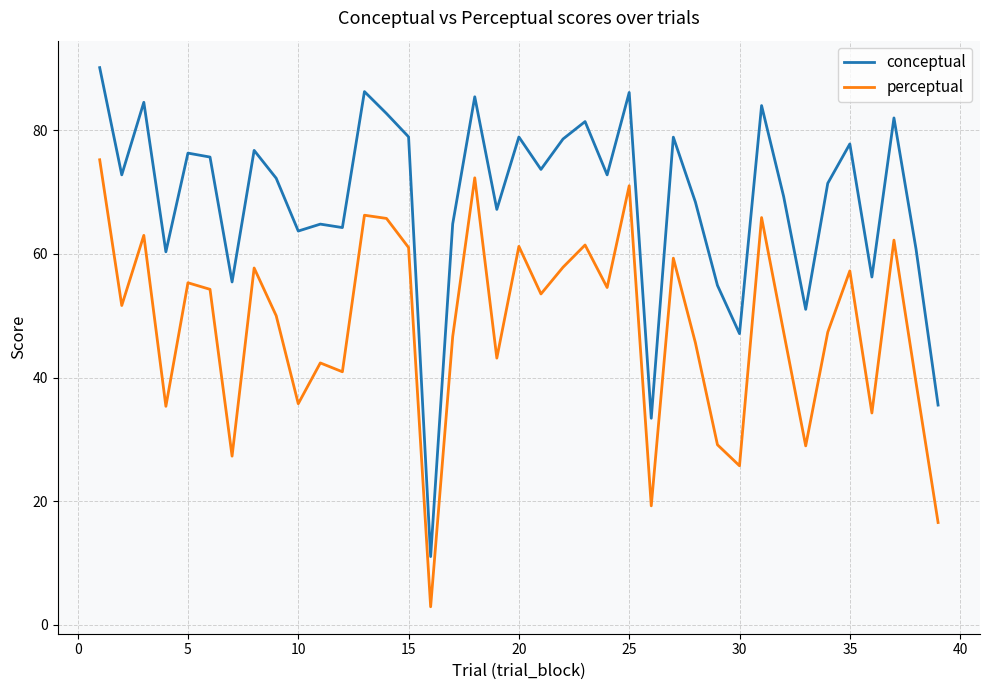

Which series has the largest range (max minus min)?

conceptual